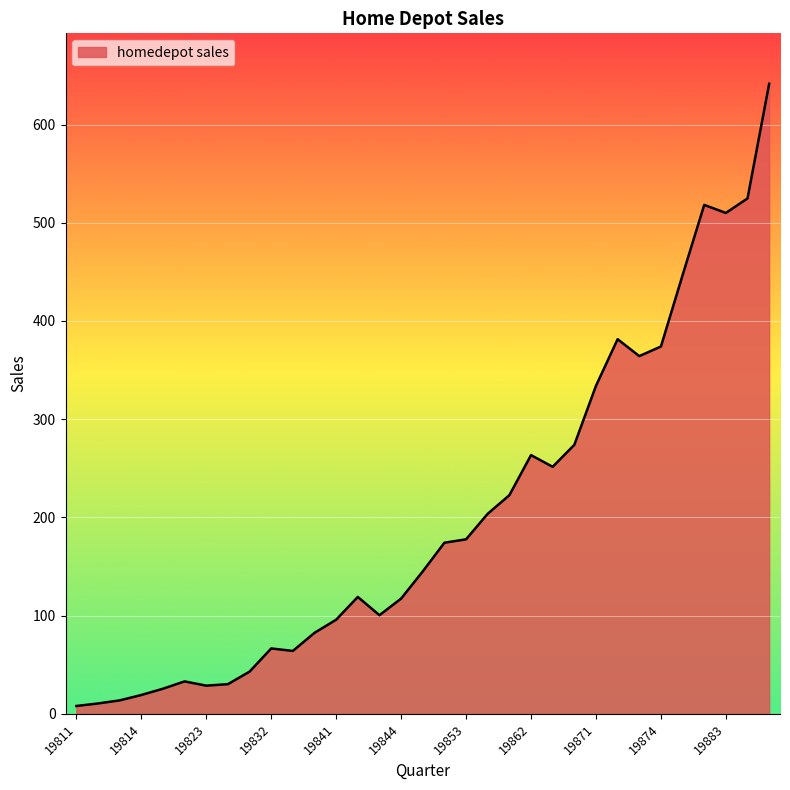

What is the maximum value shown in the chart?

641.5